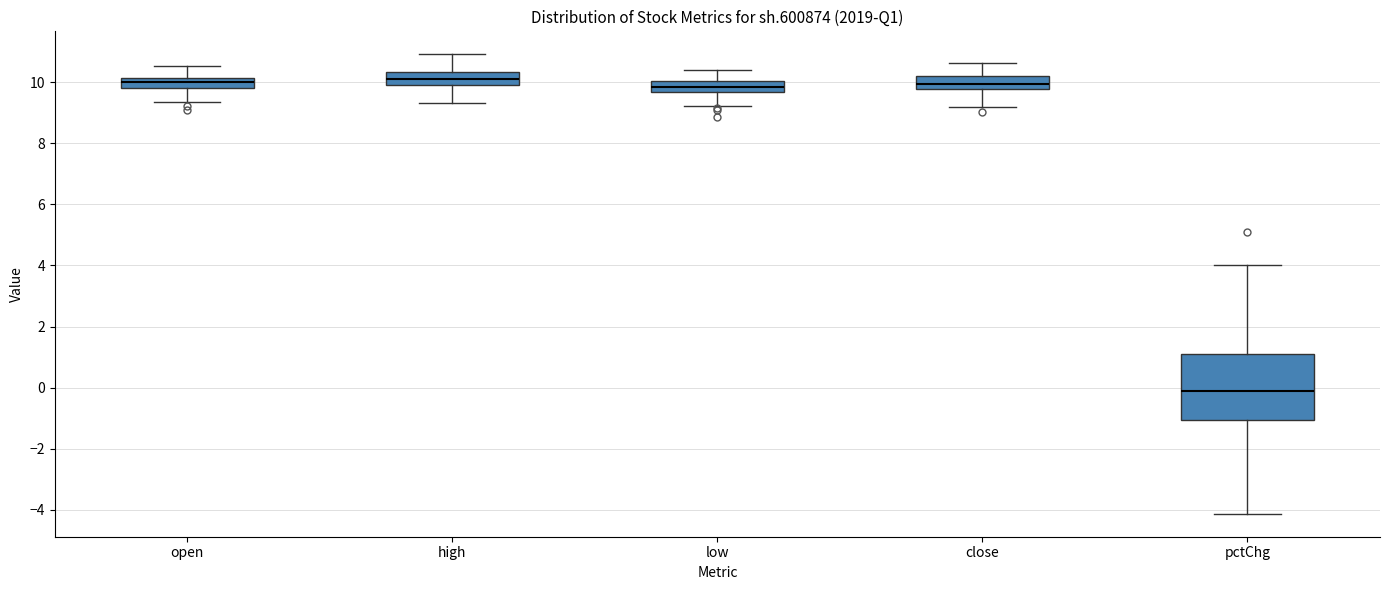

Reading left to right, read every box against the y-axis: the position of its median line, the range the box covers, and the ends of its whiskers. The values are not printed on the chart, so give them approximately, as read against the axis.

open: median 10.0, box 9.8 to 10.2, whiskers 9.4 to 10.6
high: median 10.2, box 10.0 to 10.4, whiskers 9.4 to 11.0
low: median 9.8, box 9.6 to 10.0, whiskers 9.2 to 10.4
close: median 10.0, box 9.8 to 10.2, whiskers 9.2 to 10.6
pctChg: median -0.2, box -1.0 to 1.2, whiskers -4.2 to 4.0